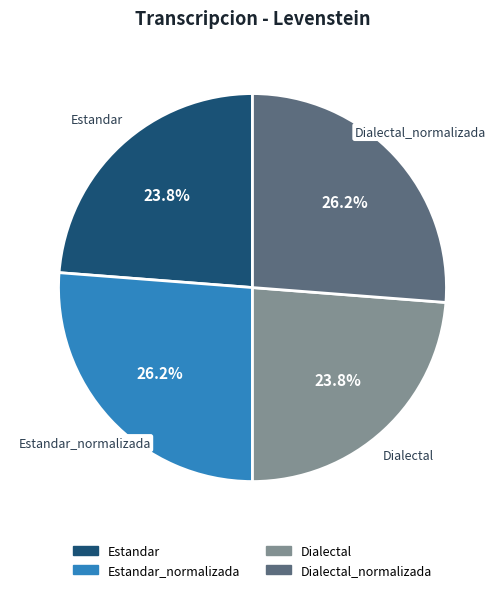

Is there a majority slice in this chart?

No